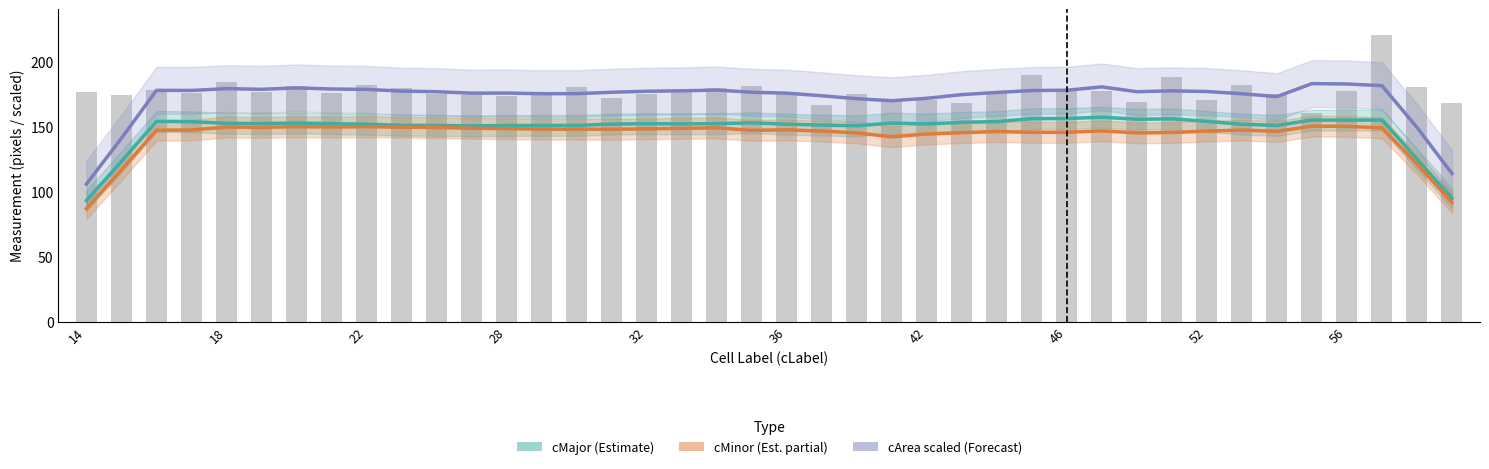

Is the value of cMajor (Estimate) at 18 greater than the value of cArea scaled (Forecast) at 14?

Yes